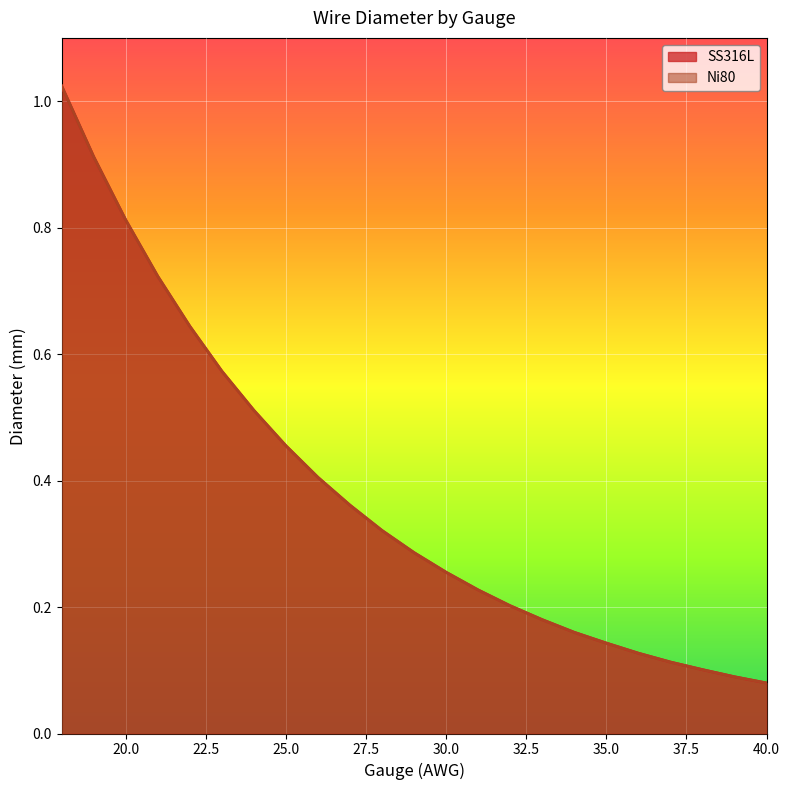

What is the difference between the second highest and second lowest values in the SS316L series?

0.8